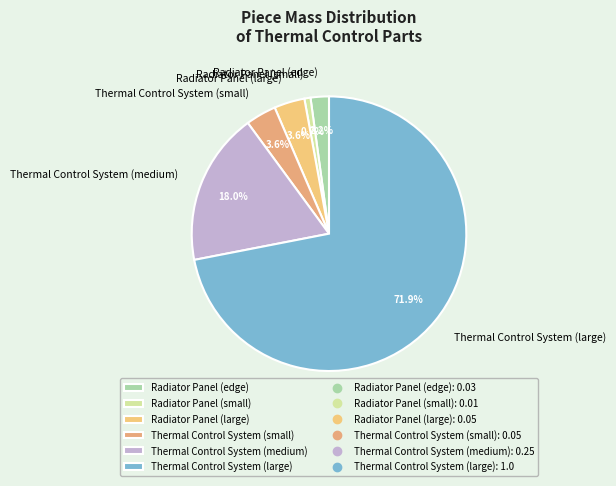

Does any single category account for the majority?

Yes